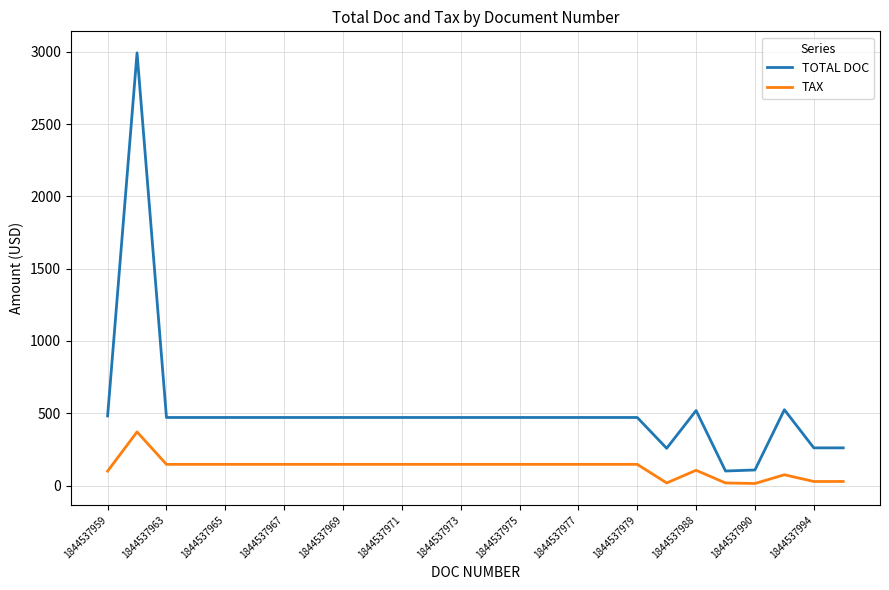

Which series has the largest total across all categories?

TOTAL DOC